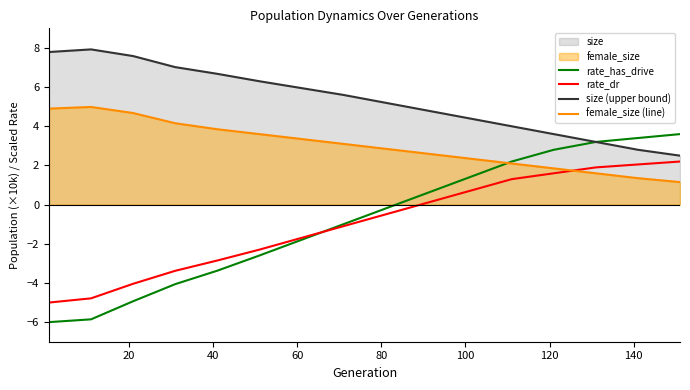

Which series has the largest total across all categories?

size (upper bound)